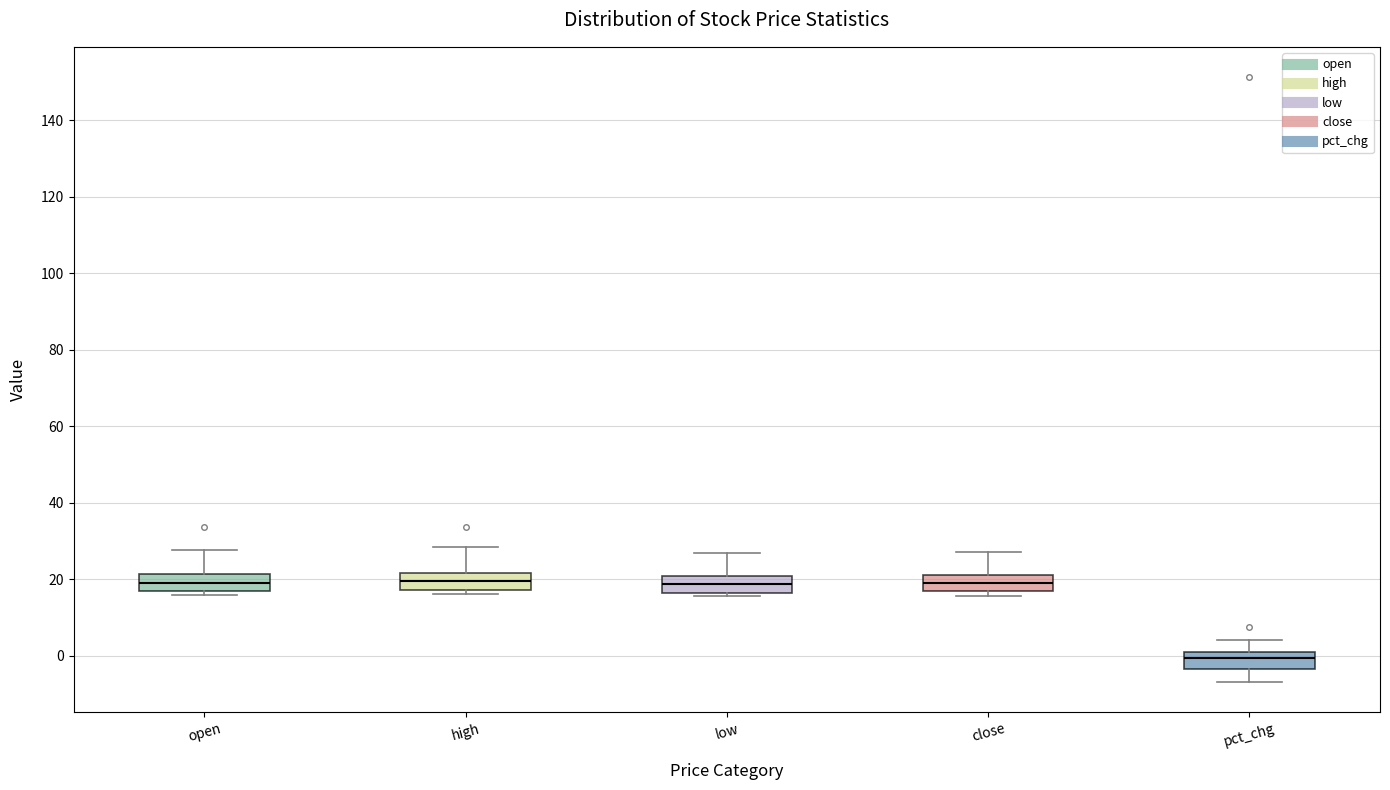

Which box's median line is the lowest?

pct_chg